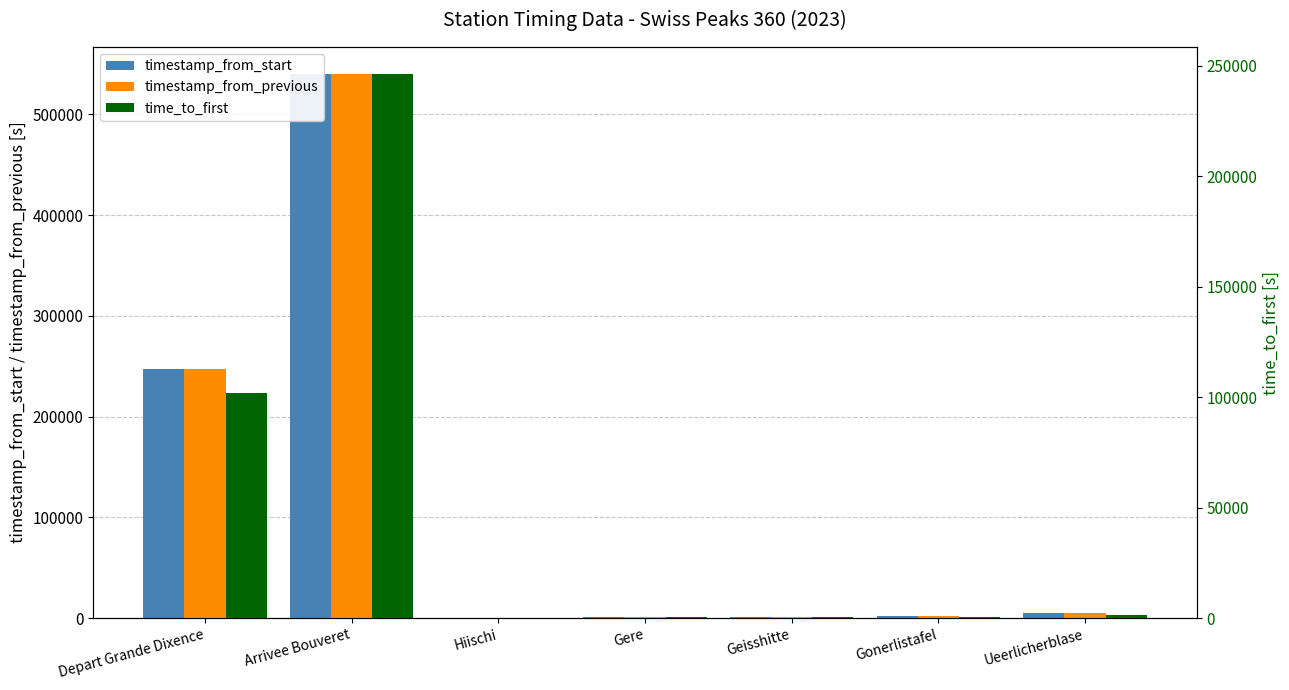

List the series in order of their peak value, lowest first.

time_to_first, timestamp_from_start, timestamp_from_previous